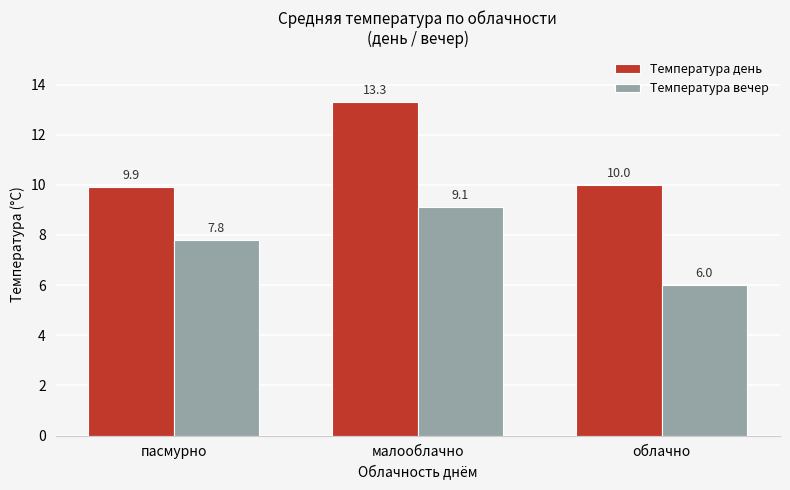

Reading left to right, list all the values displayed in this chart.

Температура день: 9.9	13.3	10.0
Температура вечер: 7.8	9.1	6.0